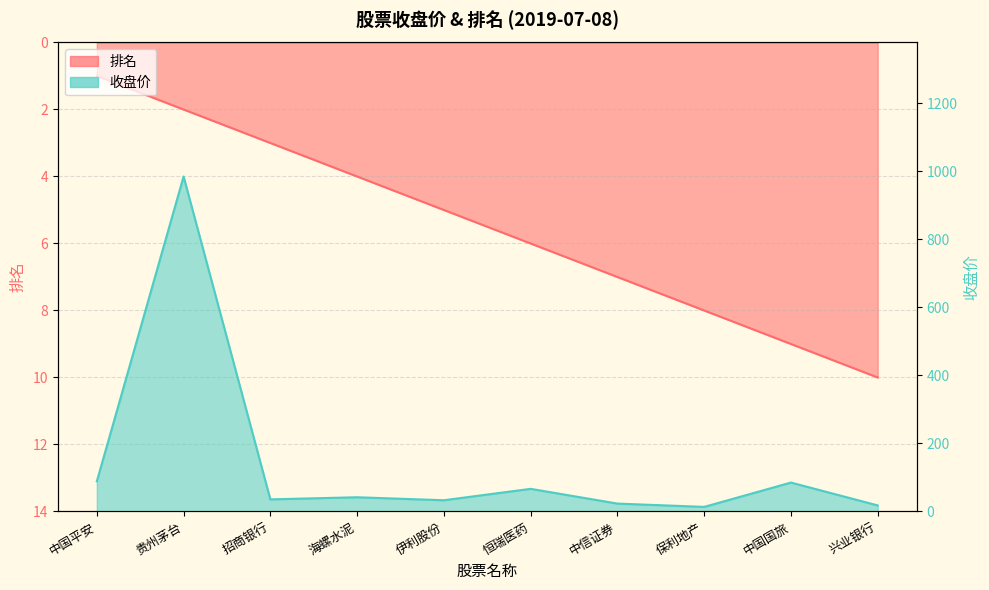

At which category is the sum across all series the highest?

贵州茅台